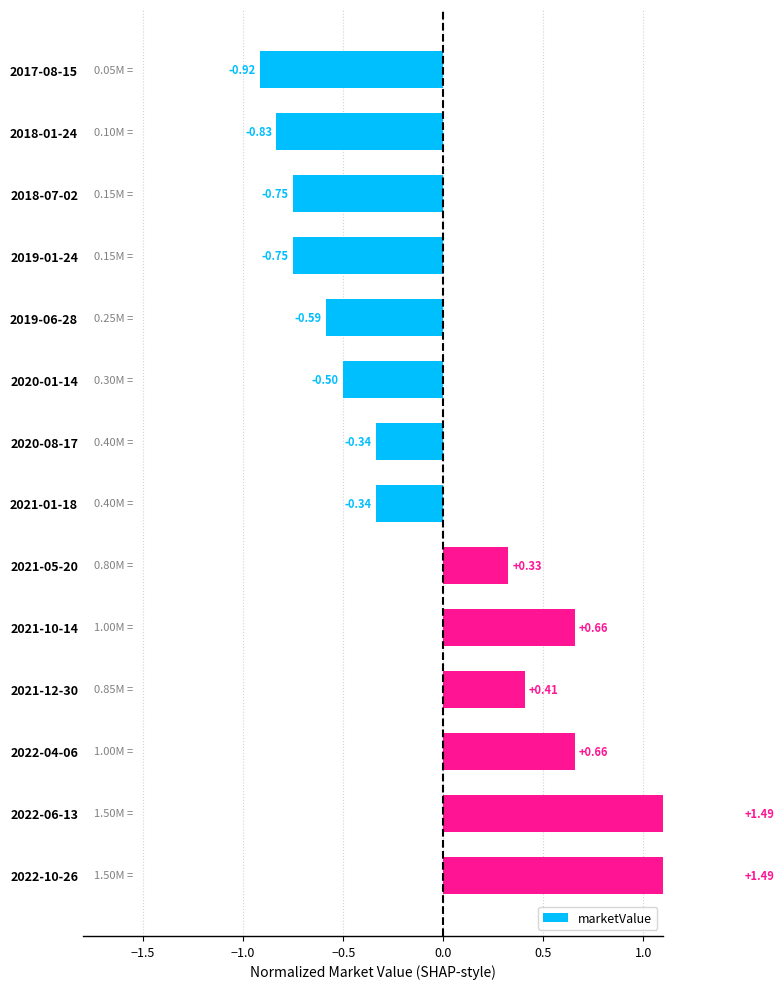

Where is the data nearest to the value 0?

2021-05-20